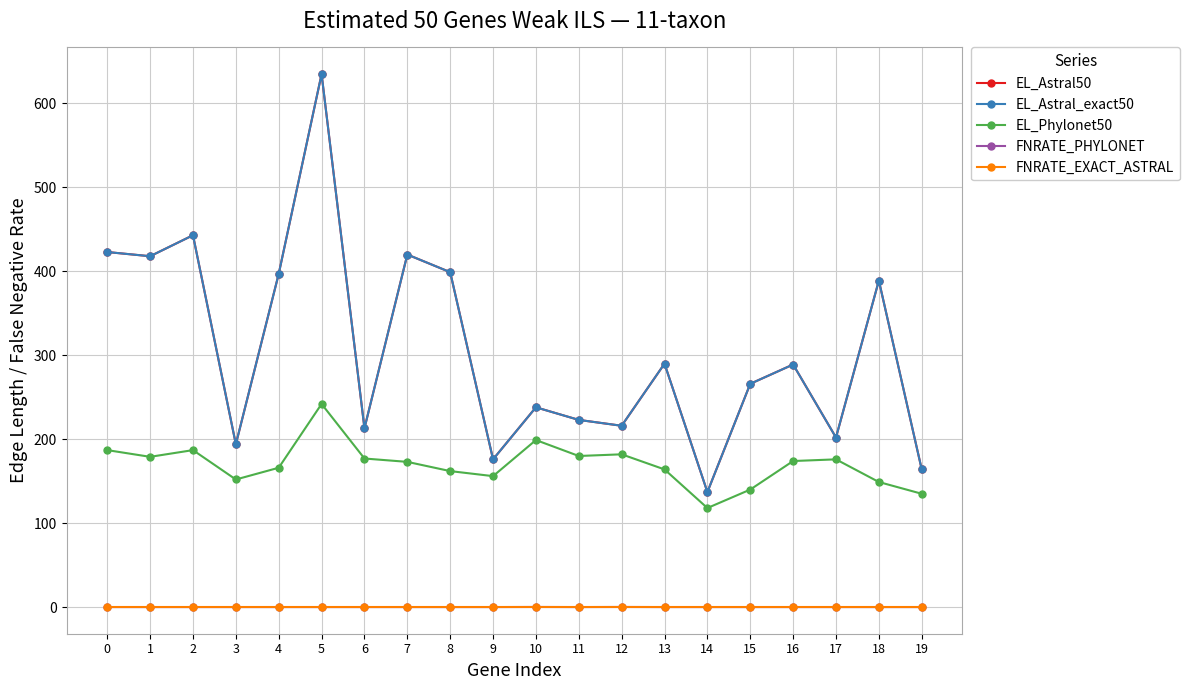

What is the difference between the maximum and minimum values in the FNRATE_PHYLONET series?

0.1